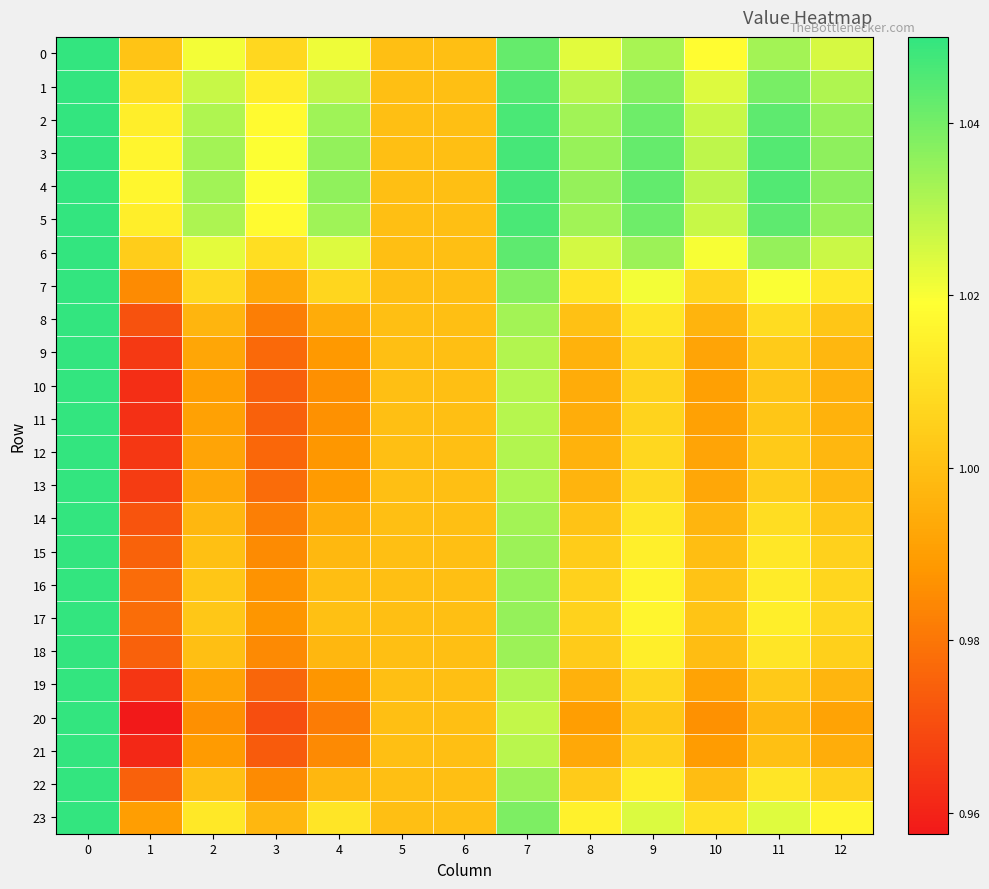

At how many categories does at least one series exceed 0?

13